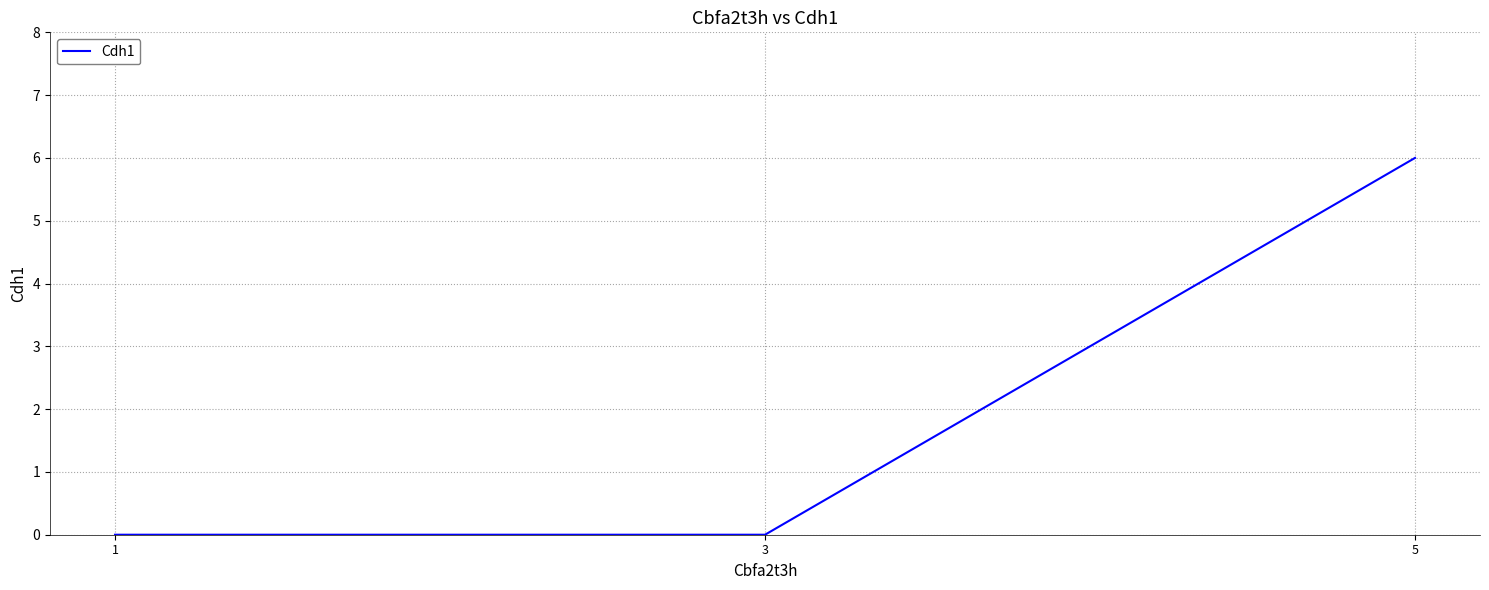

How many categories are shown in the chart?

3